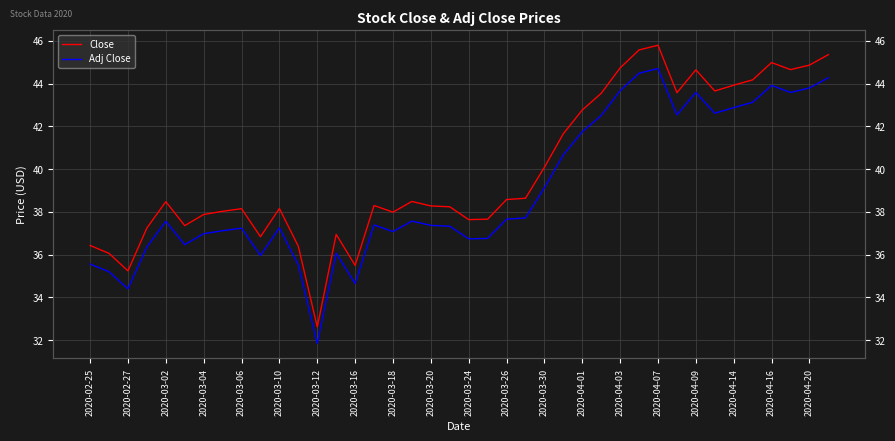

The Close series shows 59.3 at 37. True or false?

False